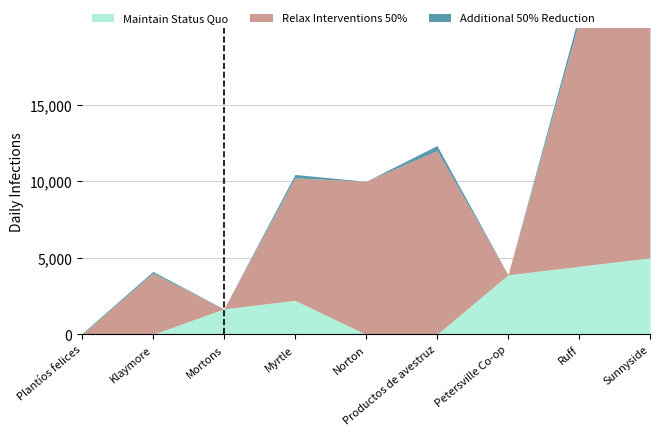

True or false: Relax Interventions 50% and Additional 50% Reduction cross at least once.

False